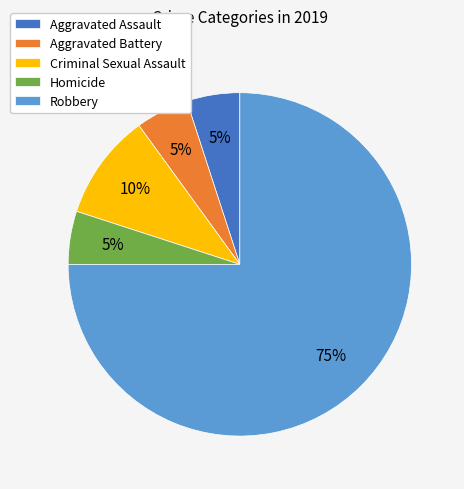

Approximately how many times larger is the value at Criminal Sexual Assault compared to Homicide?

2.0